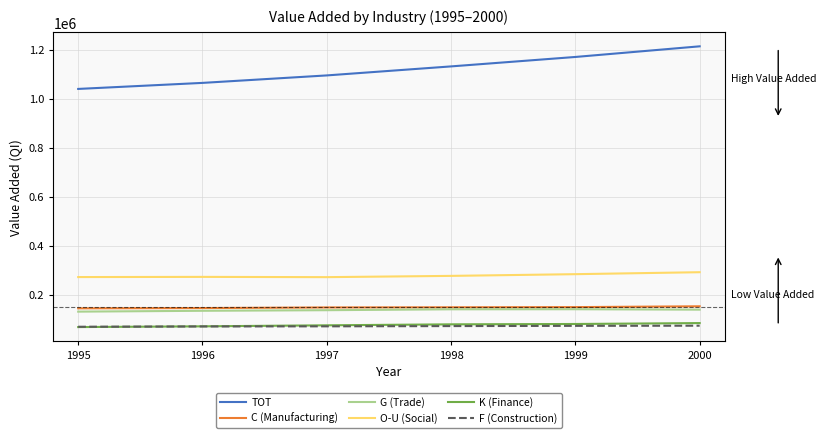

How many lines are shown in the chart?

6